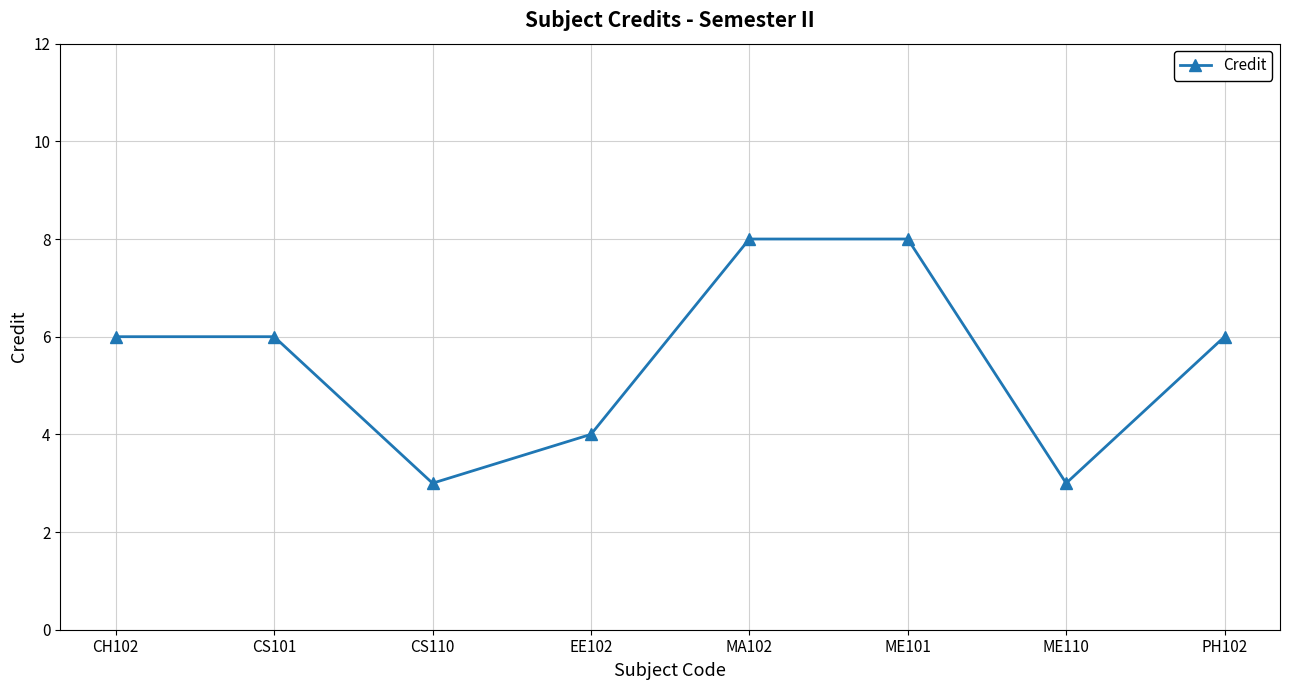

The value at CH102 is 2. True or false?

False